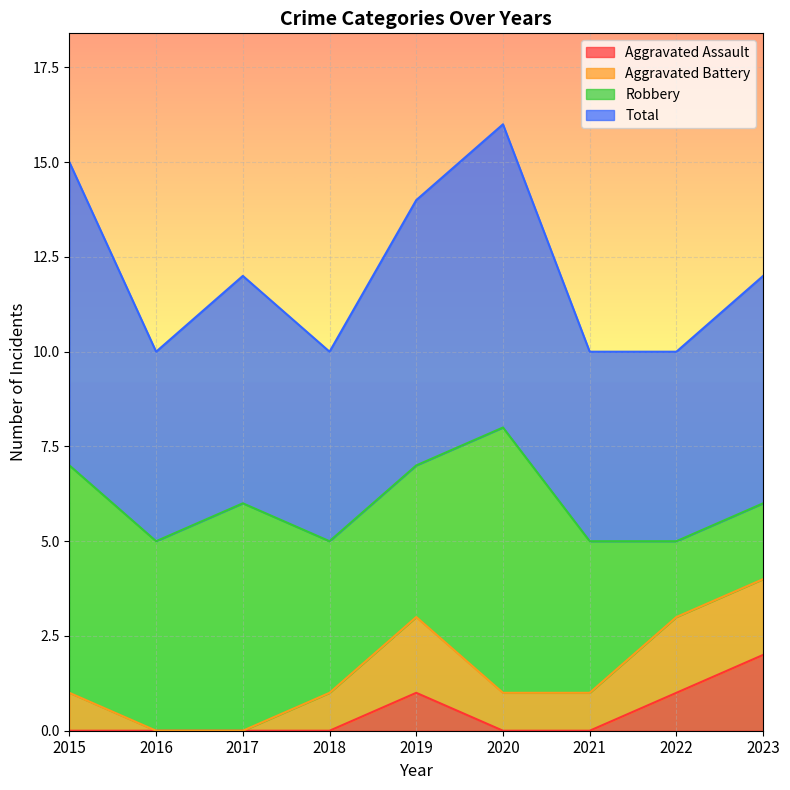

What is the difference between the maximum and minimum values in the Total series?

6